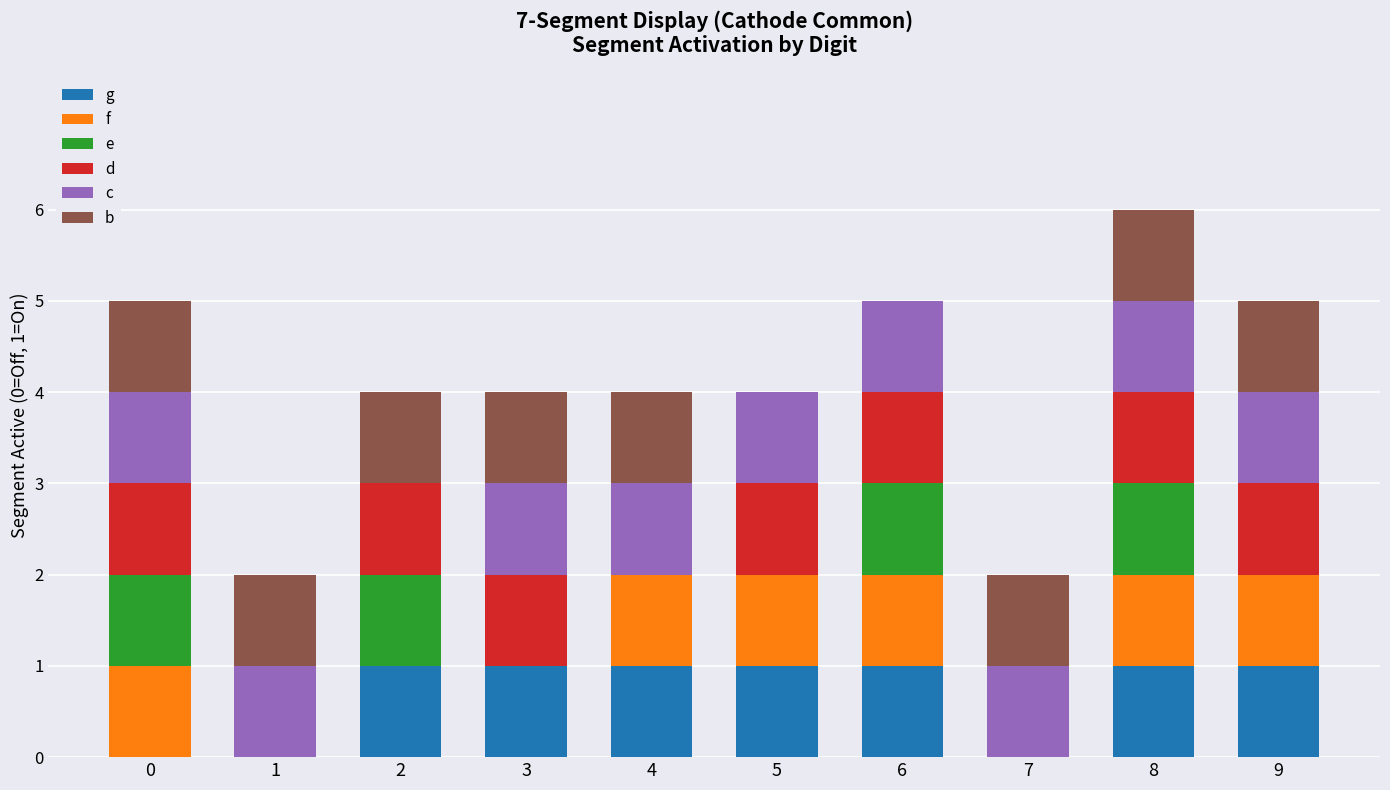

At which category is the sum across all series the highest?

8